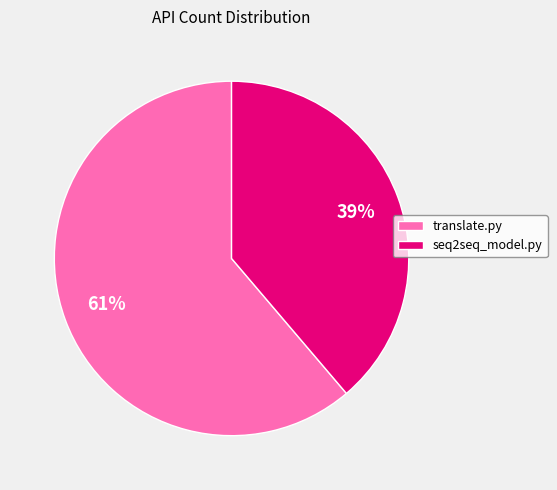

To the nearest percent, what percentage of the pie is seq2seq_model.py?

39%